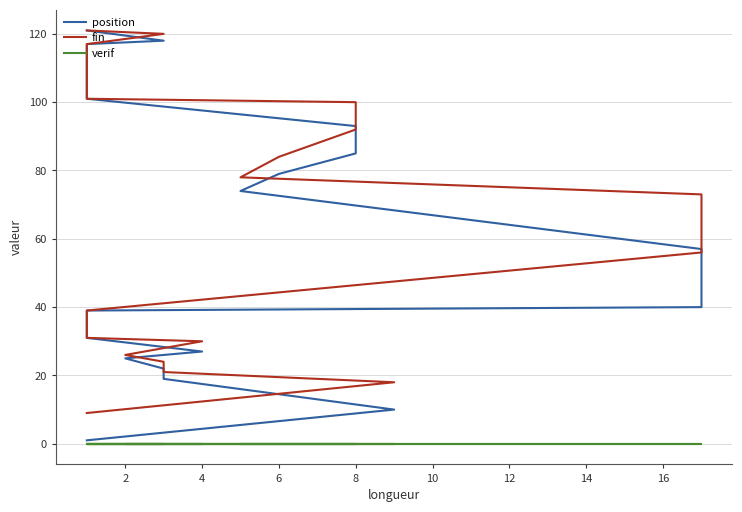

Does the chart have visible grid lines?

Yes